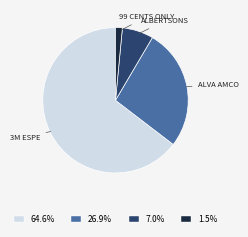

Is 26.9% the majority of the pie?

No